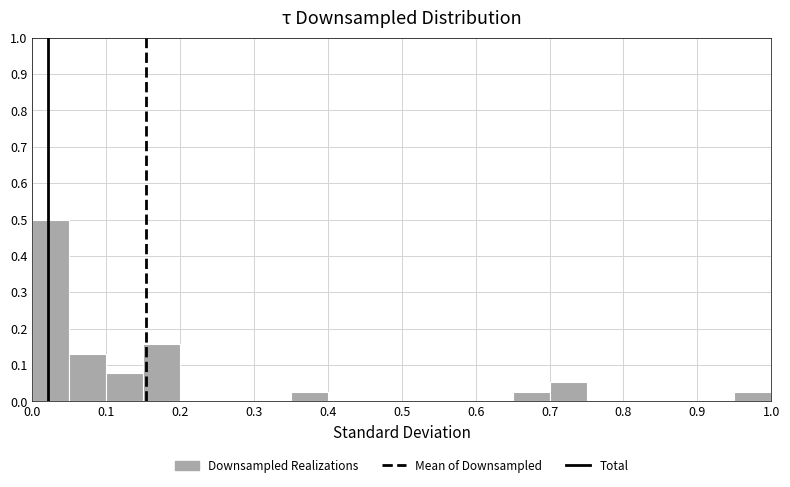

Reading left to right, list every bar in this chart as the range it spans on the x-axis followed by its height. The values are not printed on the chart, so give them approximately, as read against the axis.

0.00 to 0.05: 0.50
0.05 to 0.10: 0.13
0.10 to 0.15: 0.08
0.15 to 0.20: 0.16
0.20 to 0.25: 0
0.25 to 0.30: 0
0.30 to 0.35: 0
0.35 to 0.40: 0.03
0.40 to 0.45: 0
0.45 to 0.50: 0
0.50 to 0.55: 0
0.55 to 0.60: 0
0.60 to 0.65: 0
0.65 to 0.70: 0.03
0.70 to 0.75: 0.05
0.75 to 0.80: 0
0.80 to 0.85: 0
0.85 to 0.90: 0
0.90 to 0.95: 0
0.95 to 1.00: 0.03